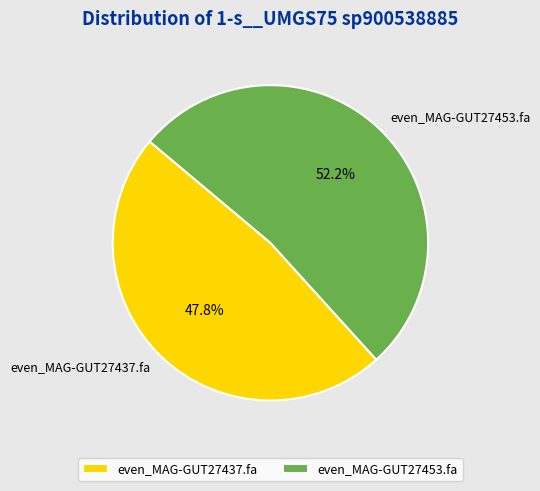

To the nearest percent, what percentage of the pie is even_MAG-GUT27453.fa?

52%